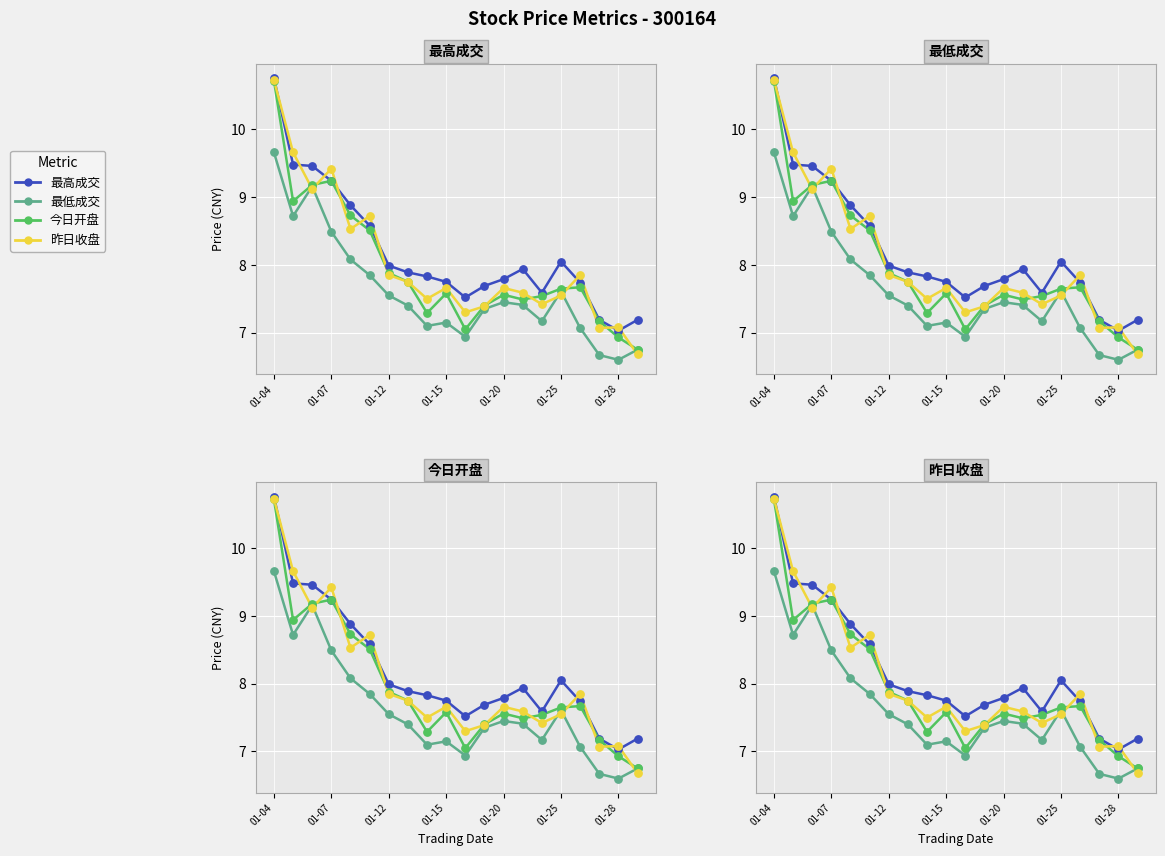

At which category is the sum across all series the highest?

01-04